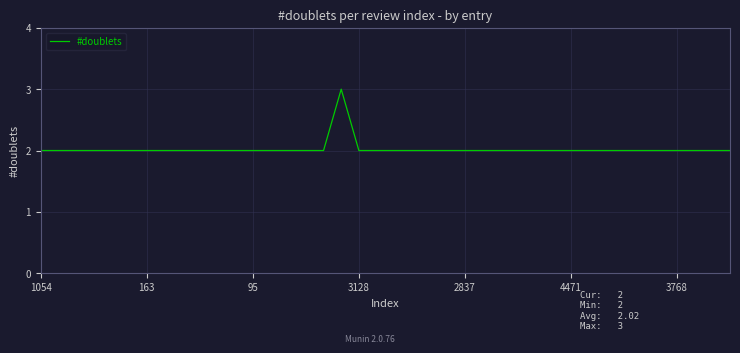

What is the maximum value shown in the chart?

3